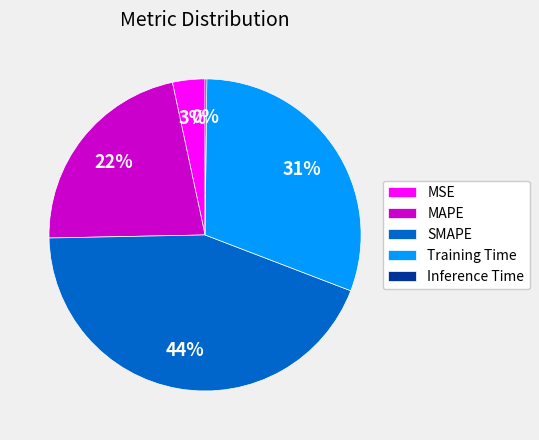

Is there any slice that represents more than half of the pie?

No